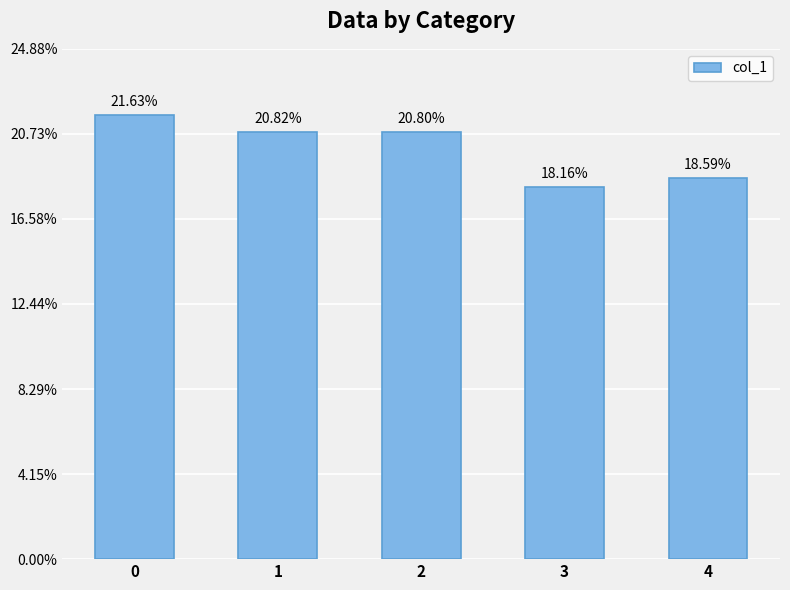

What is the value of the 5th bar from the left?

45180